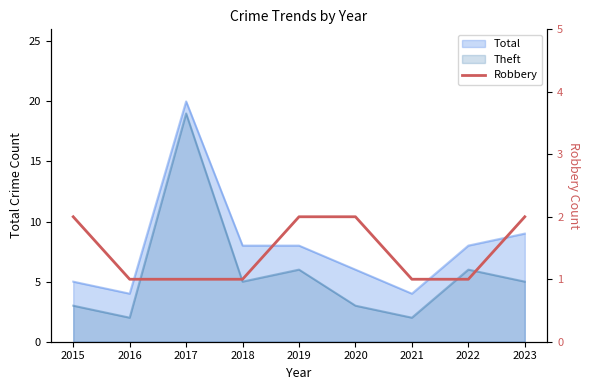

At which label is the value closest to 1?

2016